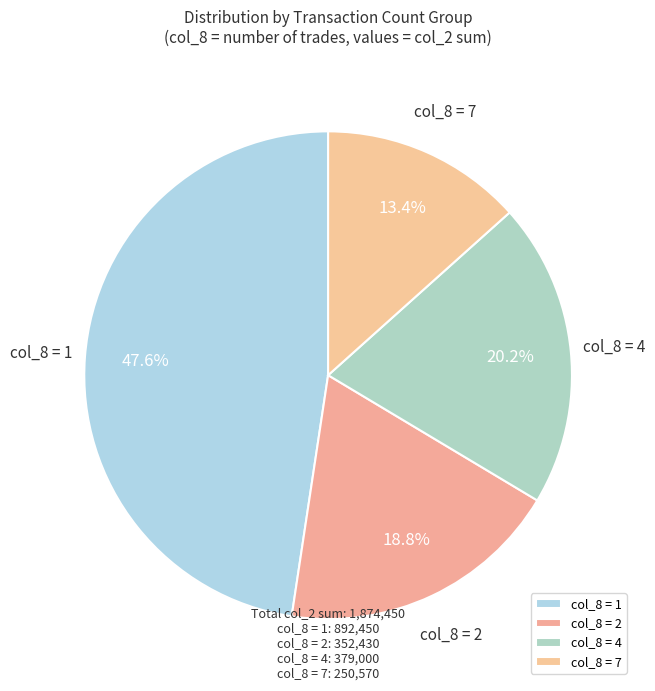

Approximately how many times larger is the value at col_8 = 7 compared to col_8 = 4?

0.7